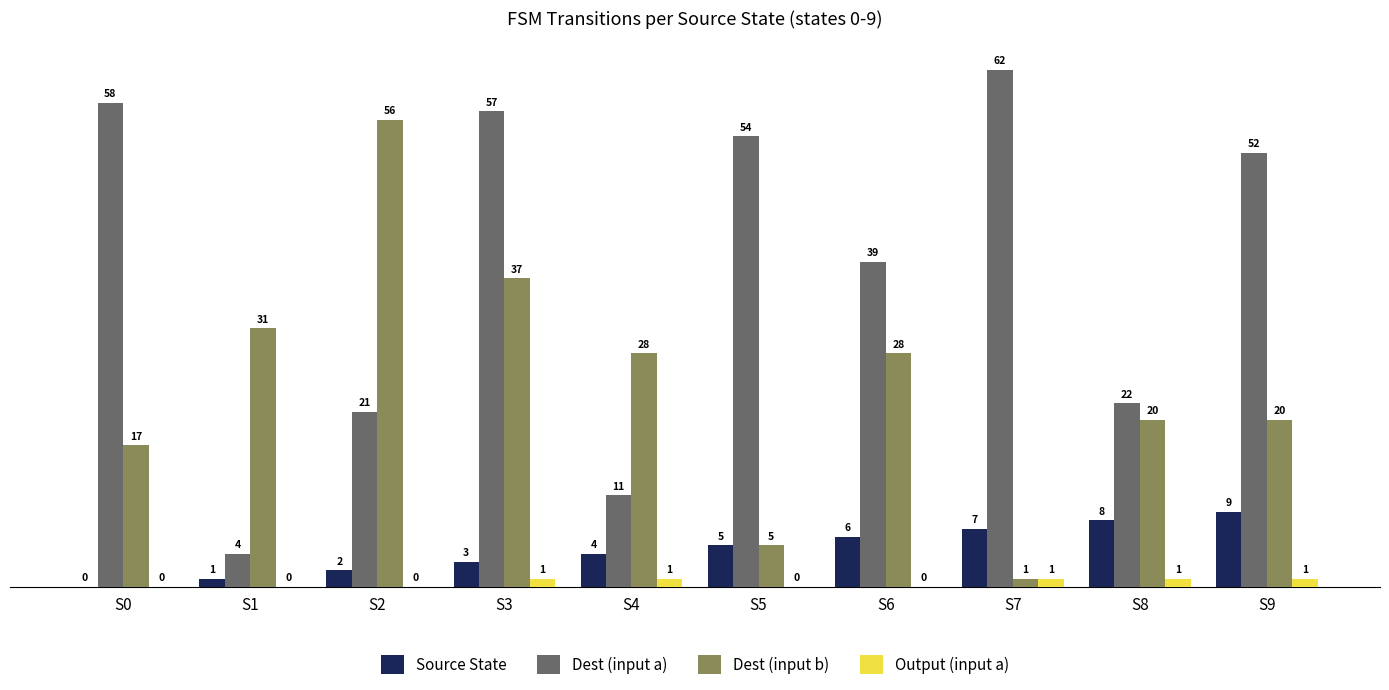

Which series has the largest total across all categories?

Dest (input a)